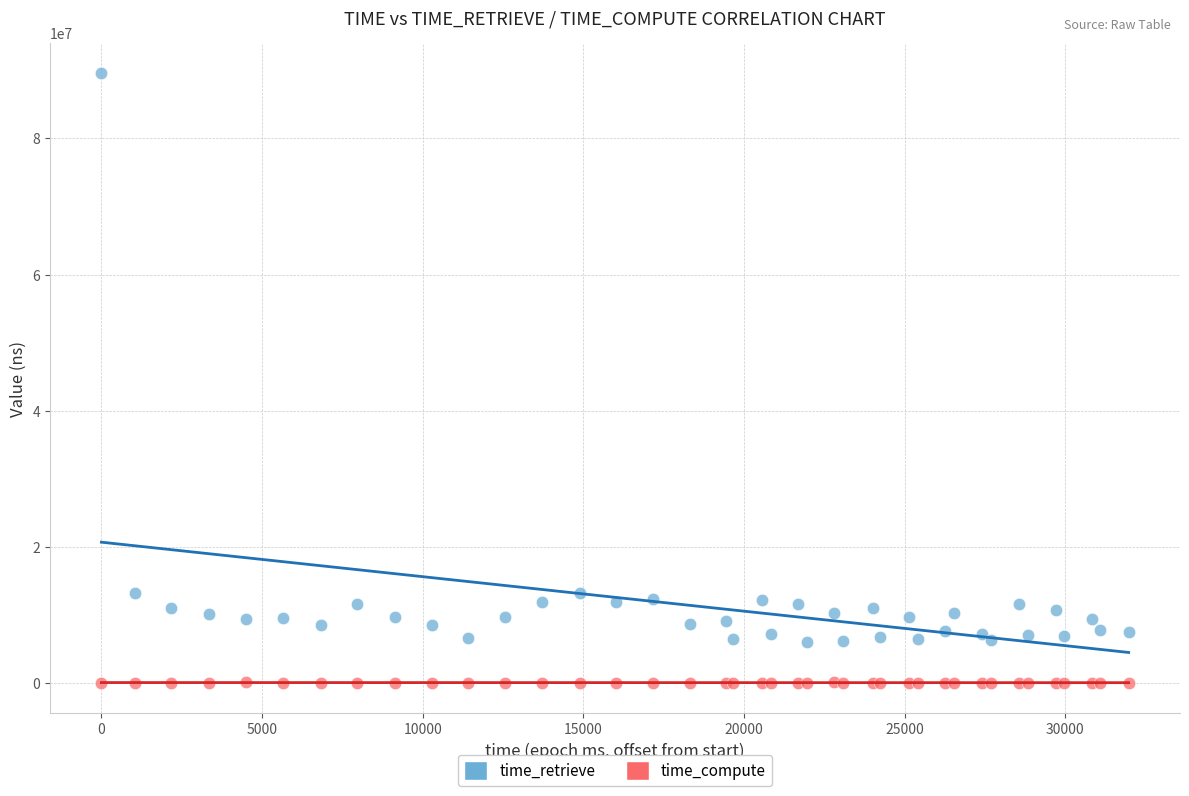

Which series has the largest Y range (max minus min)?

time_retrieve